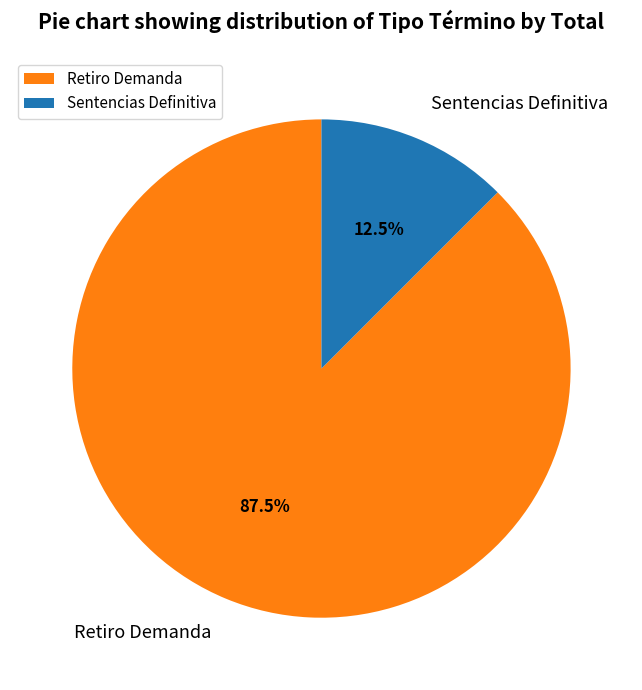

How many segments does this pie chart have?

2